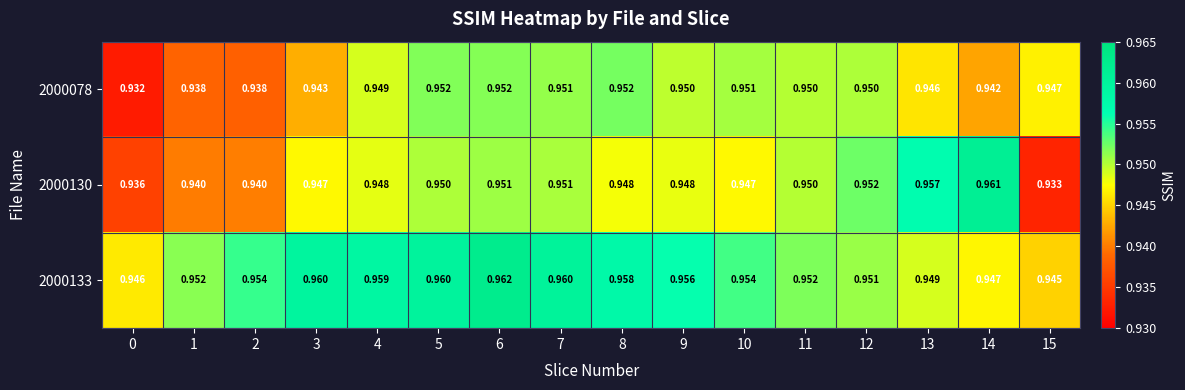

Which series has the largest total across all categories?

2000133